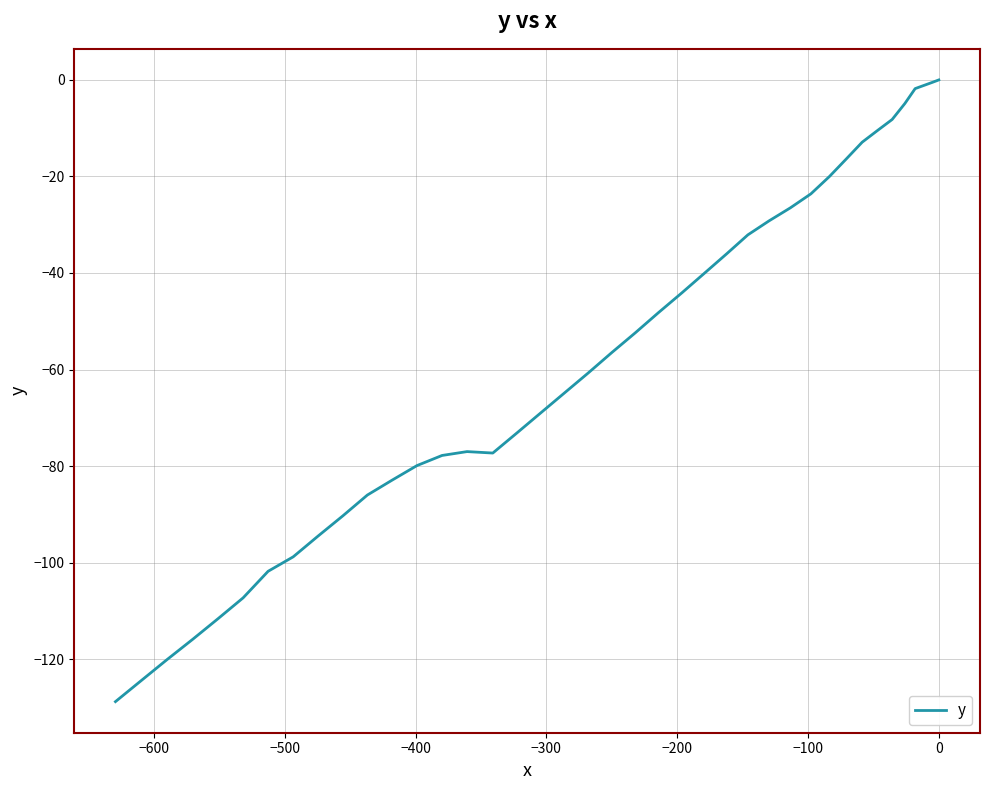

What is the difference between the maximum and minimum values?

128.8